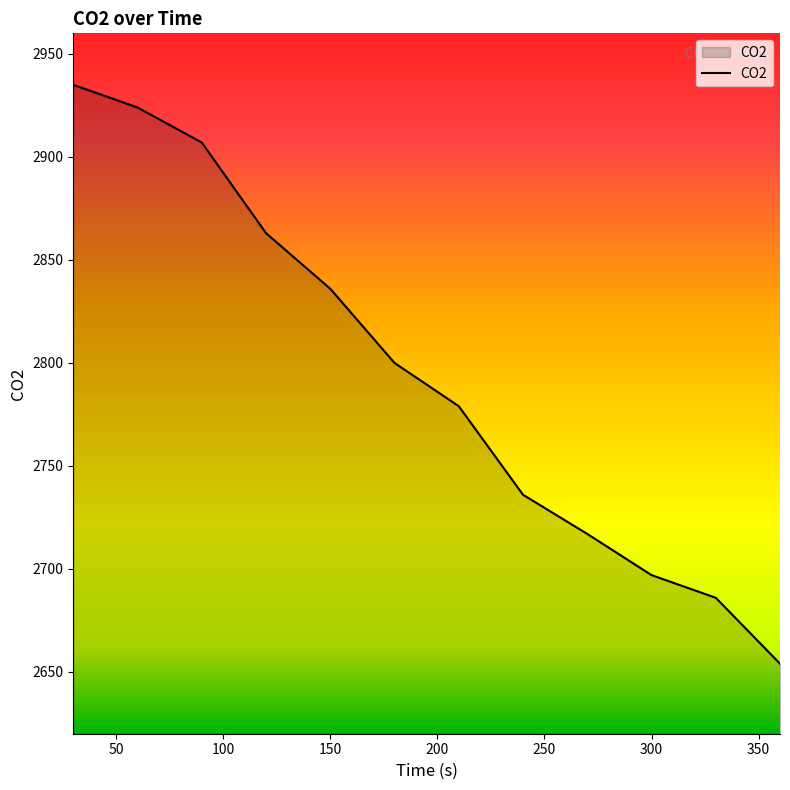

How many lines are shown in the chart?

1